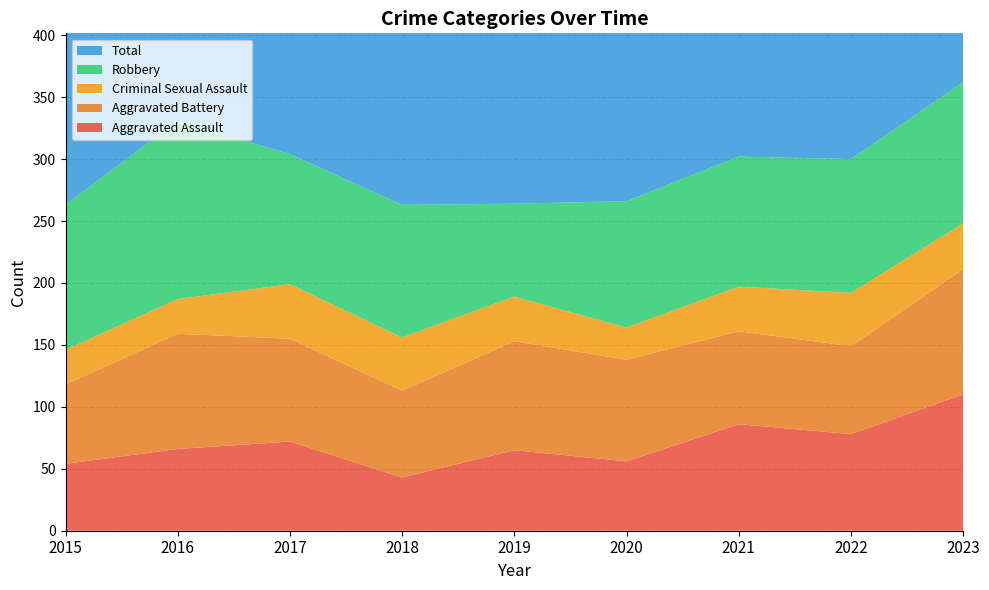

Reading left to right, what are all the values shown in this chart?

Aggravated Assault: 2015=54	2016=66	2017=72	2018=43	2019=65	2020=56	2021=86	2022=78	2023=110
Aggravated Battery: 2015=64	2016=93	2017=83	2018=70	2019=88	2020=82	2021=75	2022=71	2023=101
Criminal Sexual Assault: 2015=28	2016=28	2017=44	2018=43	2019=36	2020=26	2021=36	2022=43	2023=37
Robbery: 2015=117	2016=144	2017=105	2018=107	2019=75	2020=102	2021=105	2022=108	2023=114
Total: 2015=276	2016=339	2017=309	2018=265	2019=264	2020=272	2021=304	2022=310	2023=365